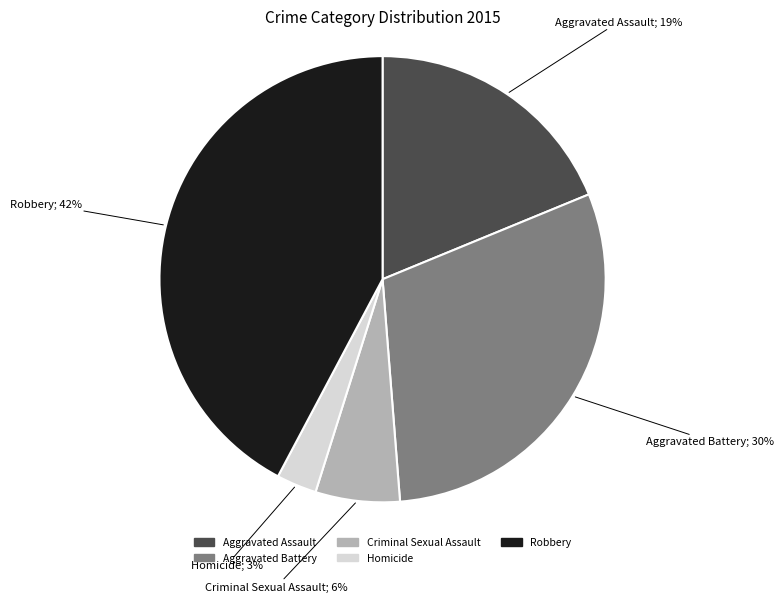

How many slices are in this pie chart?

5